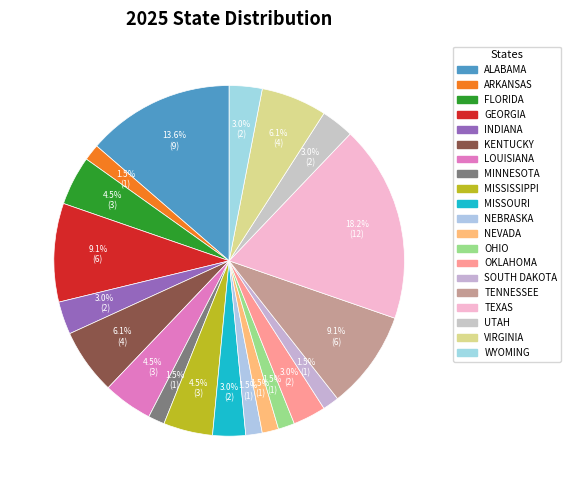

True or false: UTAH accounts for 9% of the total.

False